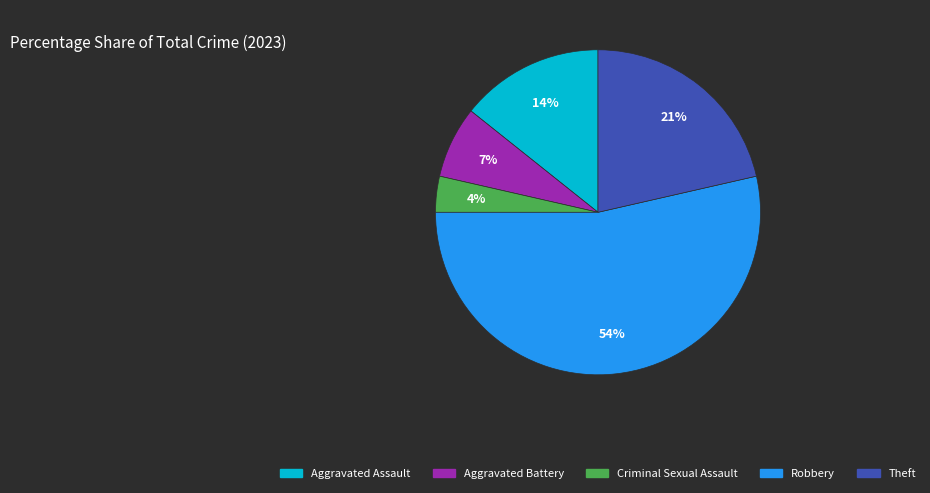

What is the smallest slice in the pie chart?

Criminal Sexual Assault